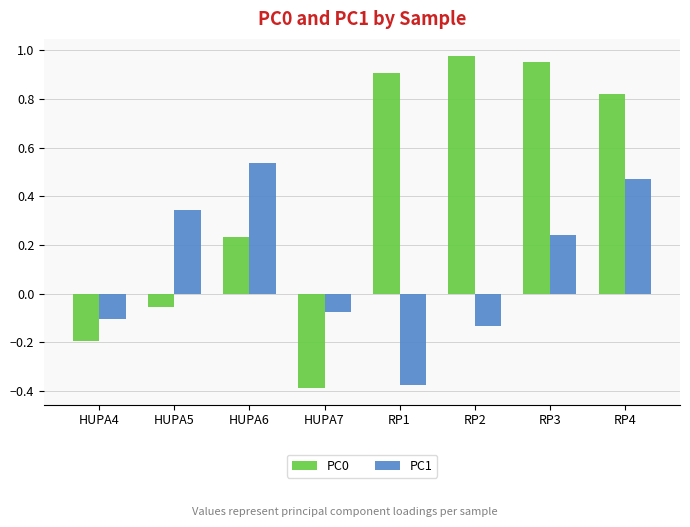

Is the value of PC0 at RP3 greater than the value of PC1 at RP2?

Yes